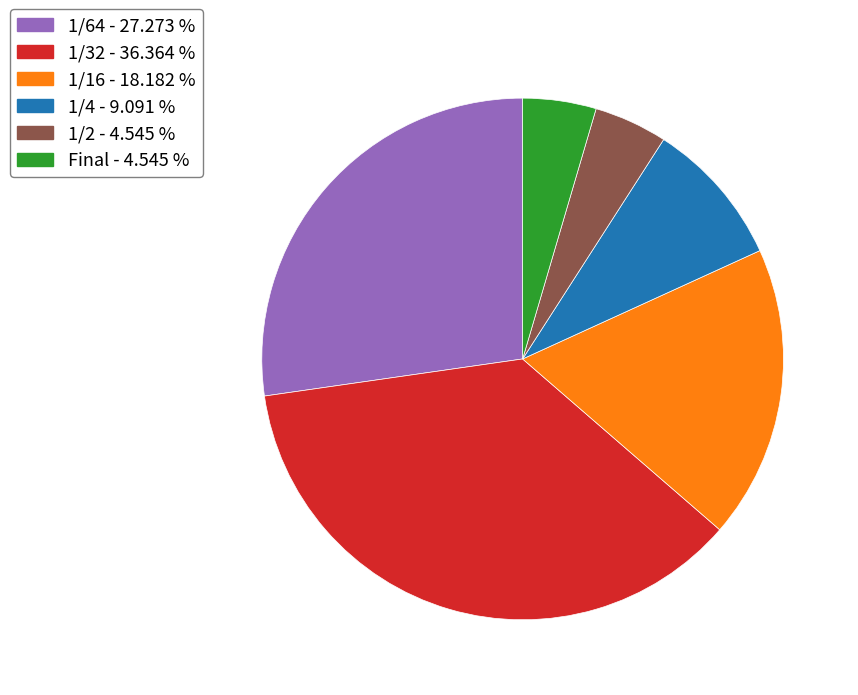

Does any single category account for the majority?

No